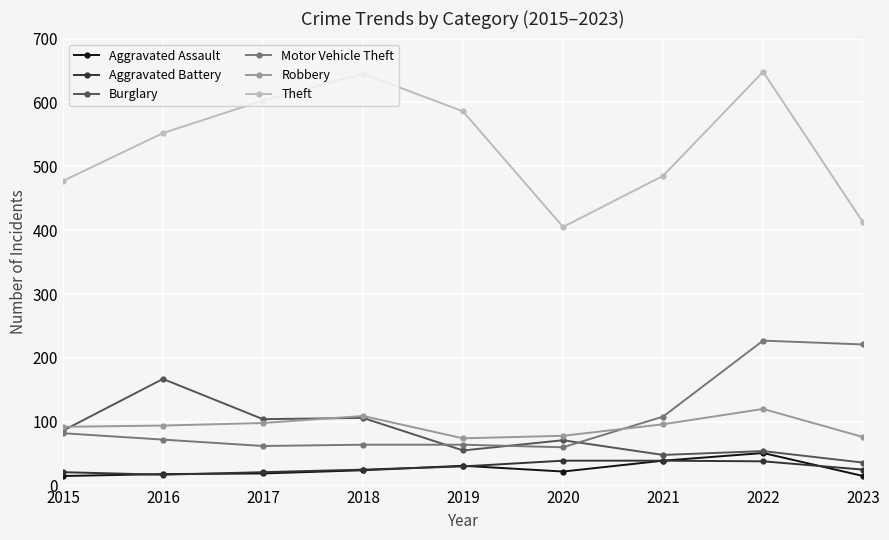

What is the smallest value displayed?

15